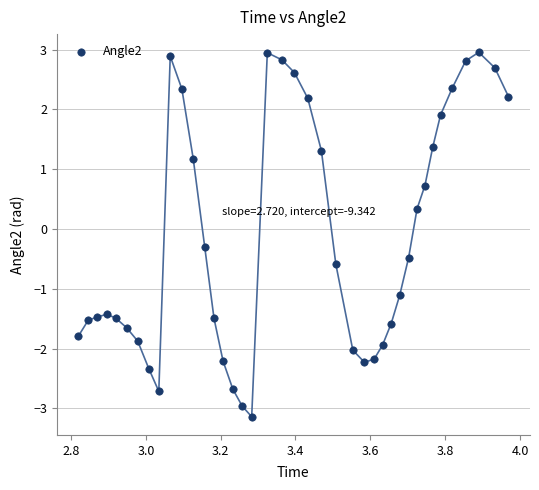

What is the range of Y values (max minus min)?

6.1